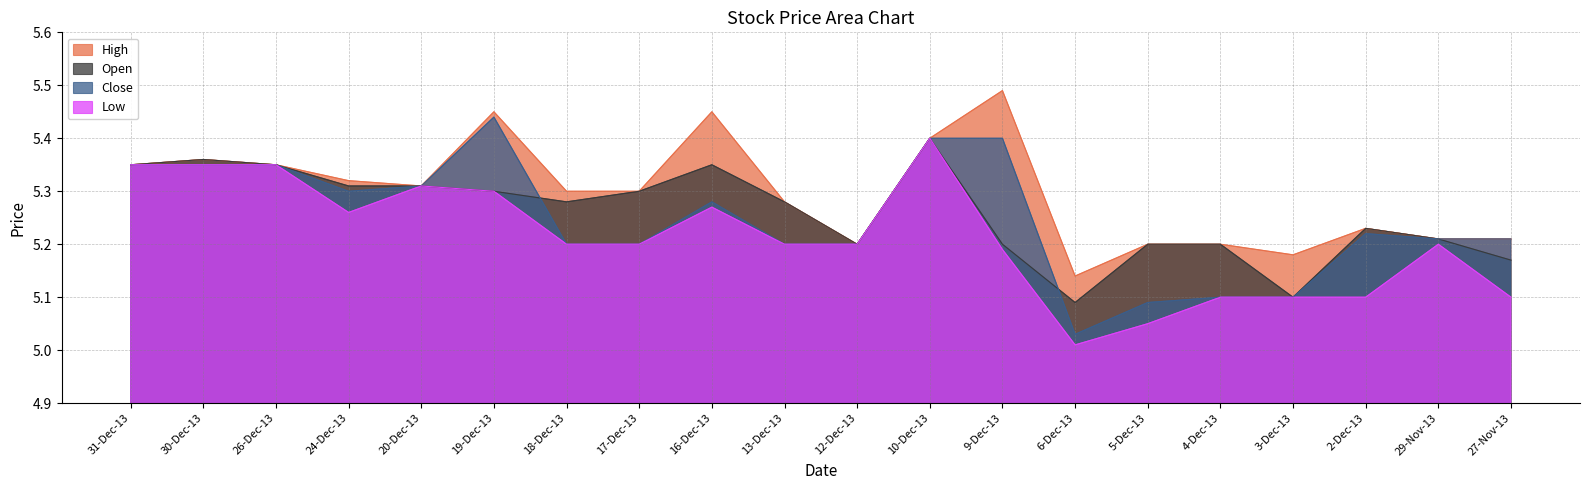

At which category does Low reach its first local peak?

20-Dec-13